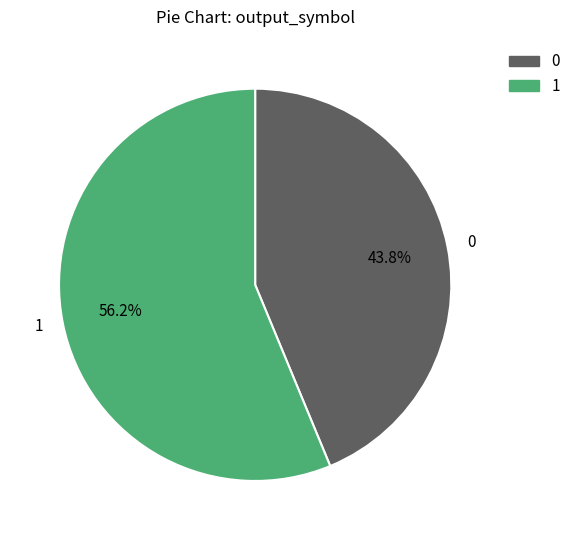

Approximately how many times larger is the value at 0 compared to 1?

0.8